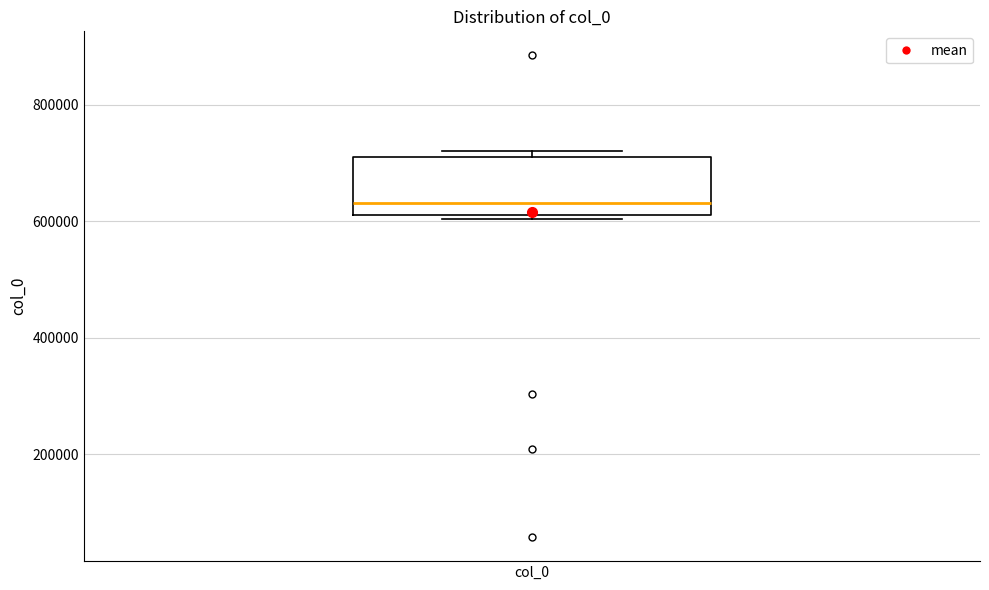

Read this box plot against the y-axis: the position of the median line, the range covered by the box, and the ends of both whiskers. The values are not printed on the chart, so give them approximately, as read against the axis.

median 640000, box 620000 to 720000, whiskers 600000 to 720000 (just above the box's upper edge)